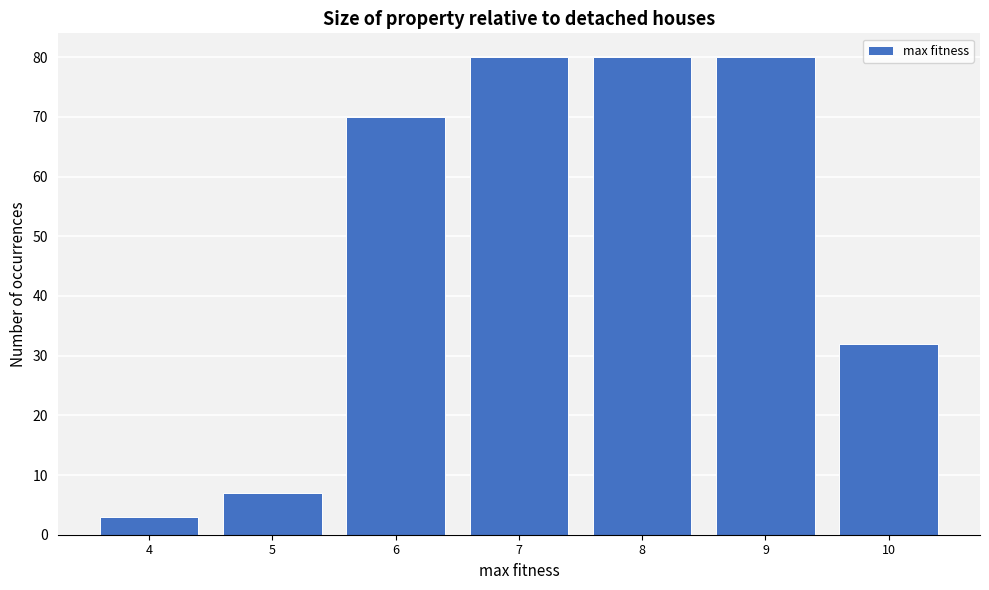

Reading left to right, transcribe all the data shown in this chart.

3	7	70	80	80	80	32